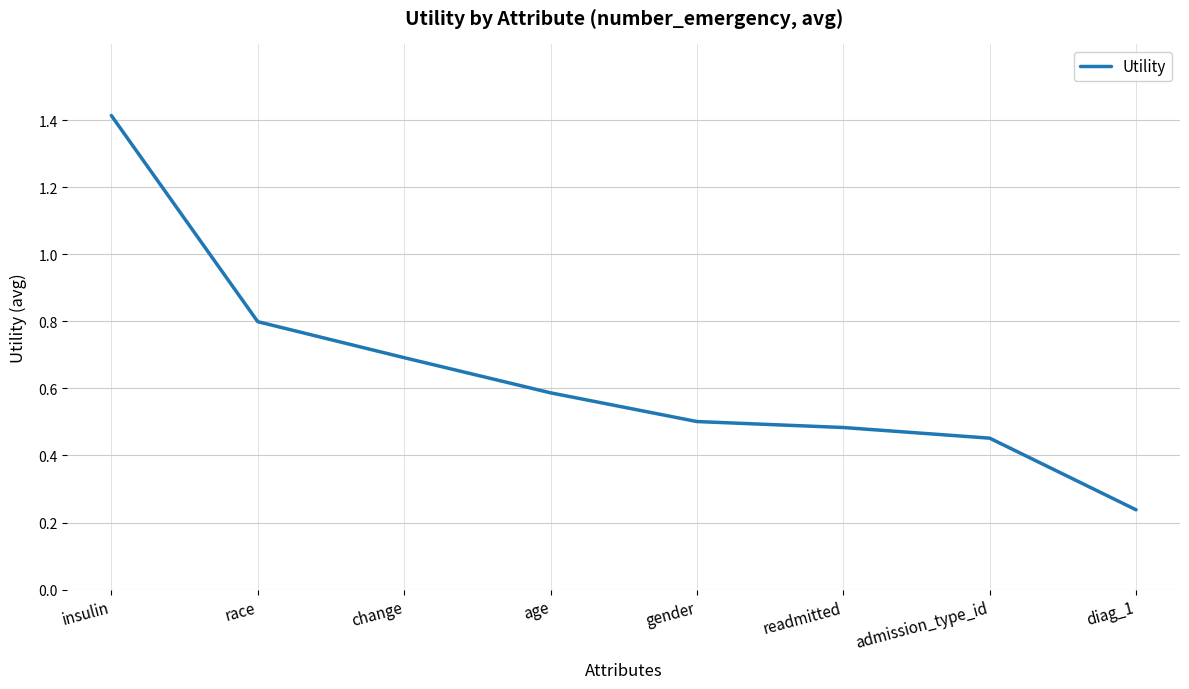

Is it true that the value at readmitted is 0.5?

True